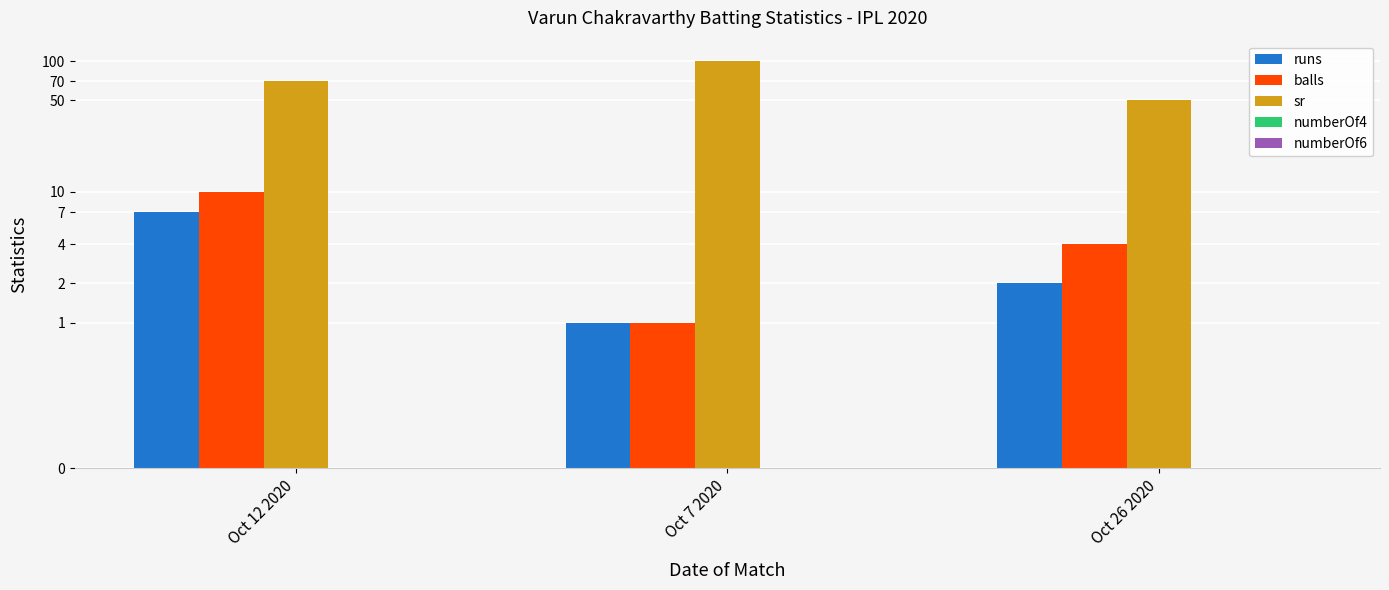

Between Oct 7 2020 and Oct 12 2020, which is larger?

Oct 12 2020